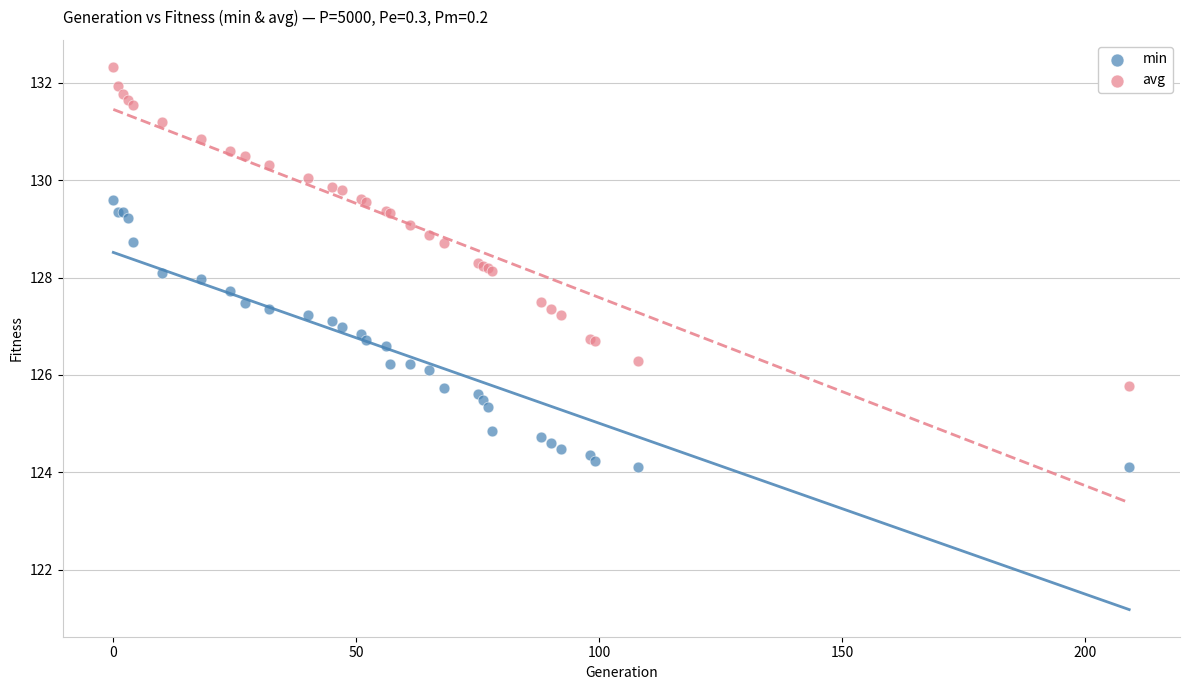

Which series has the widest spread of Y values?

avg